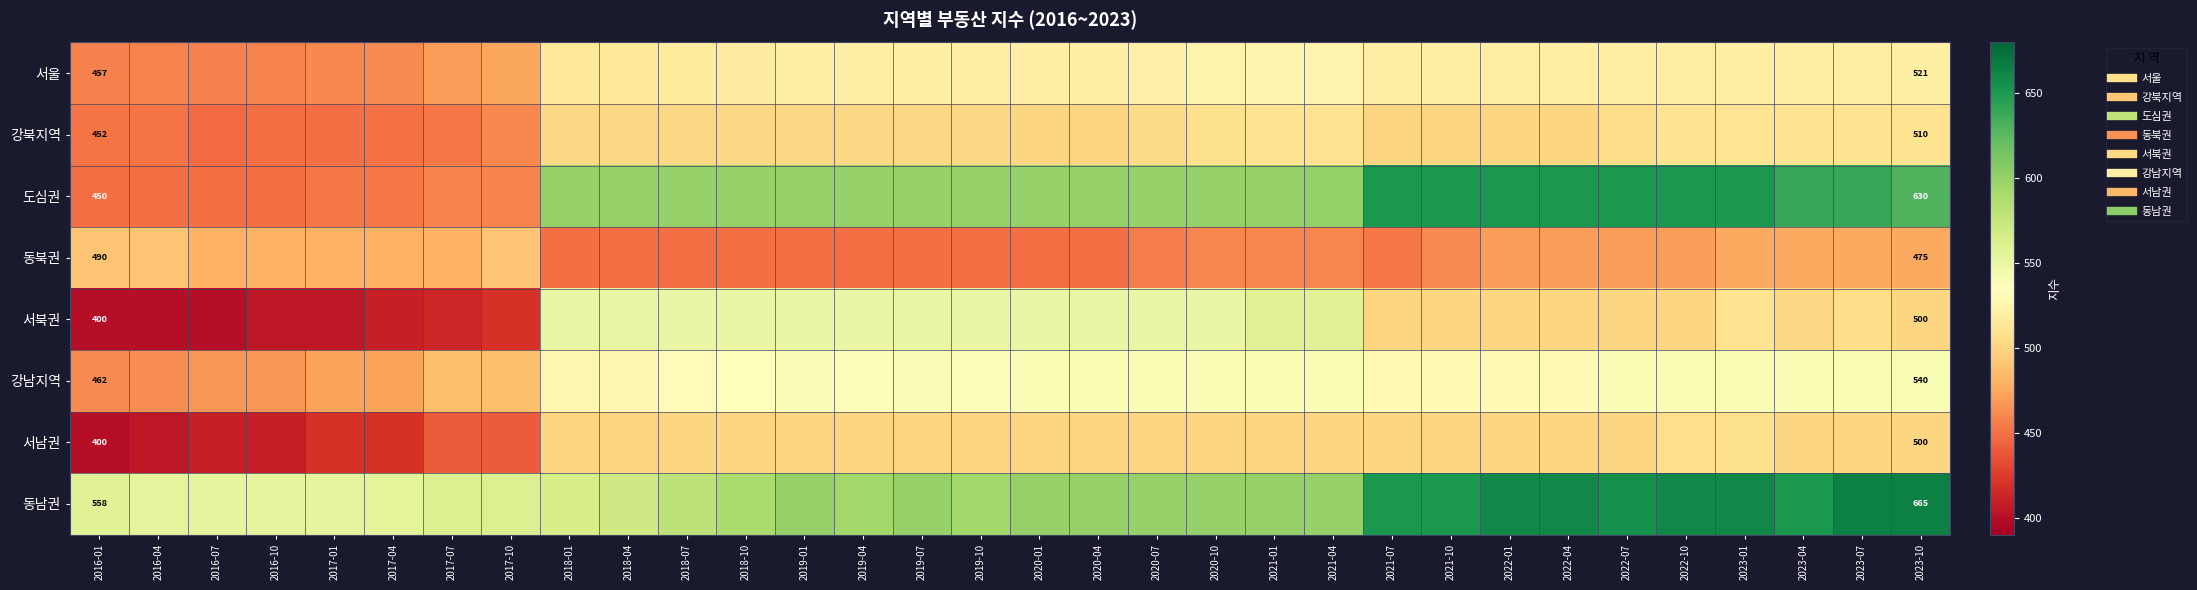

Which series has the largest range (max minus min)?

도심권